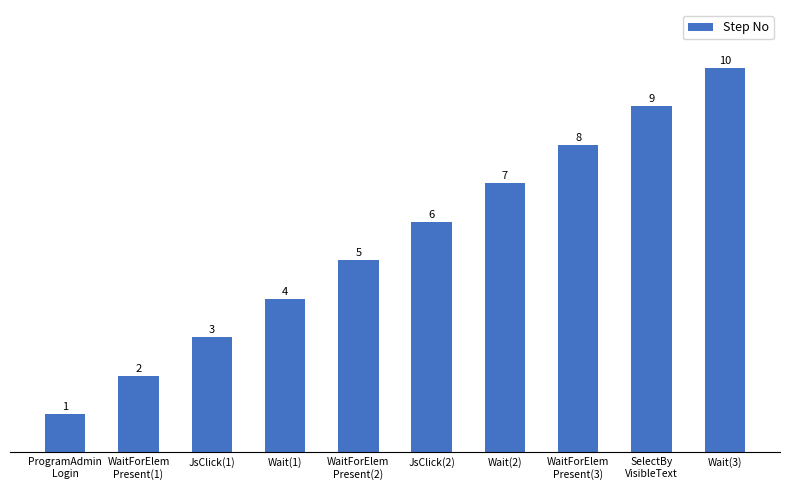

Count the values in the range 3 to 8.

6